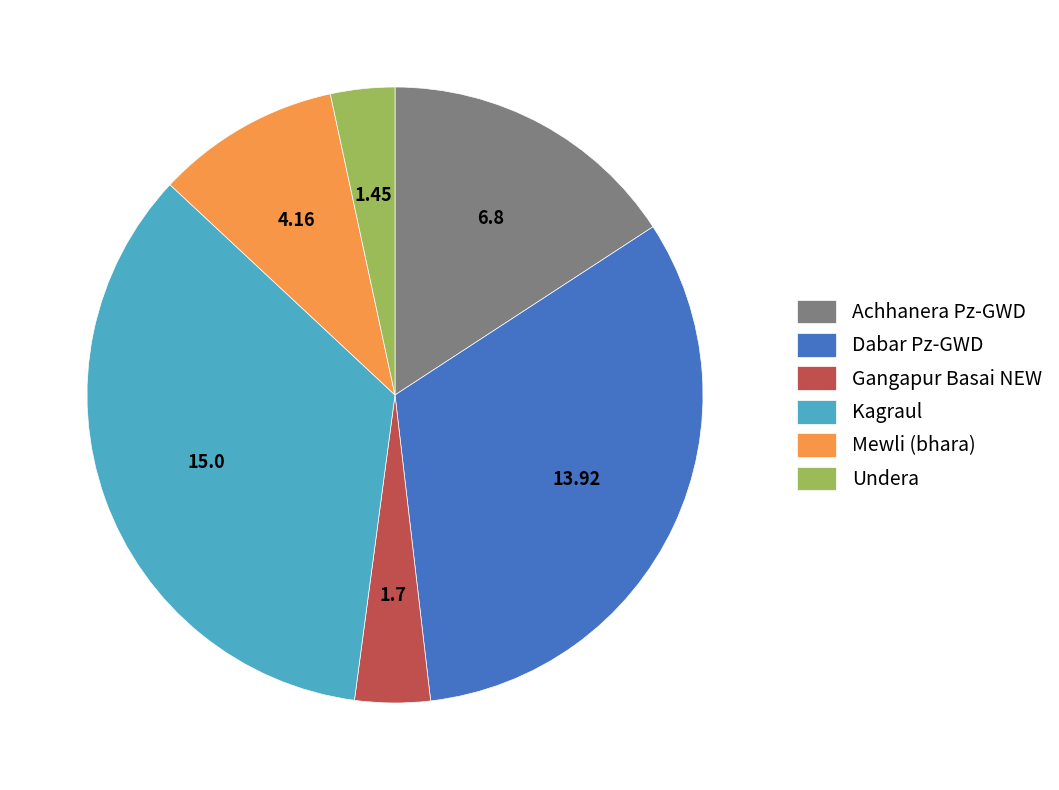

Does Dabar Pz-GWD account for over 50% of the chart?

No